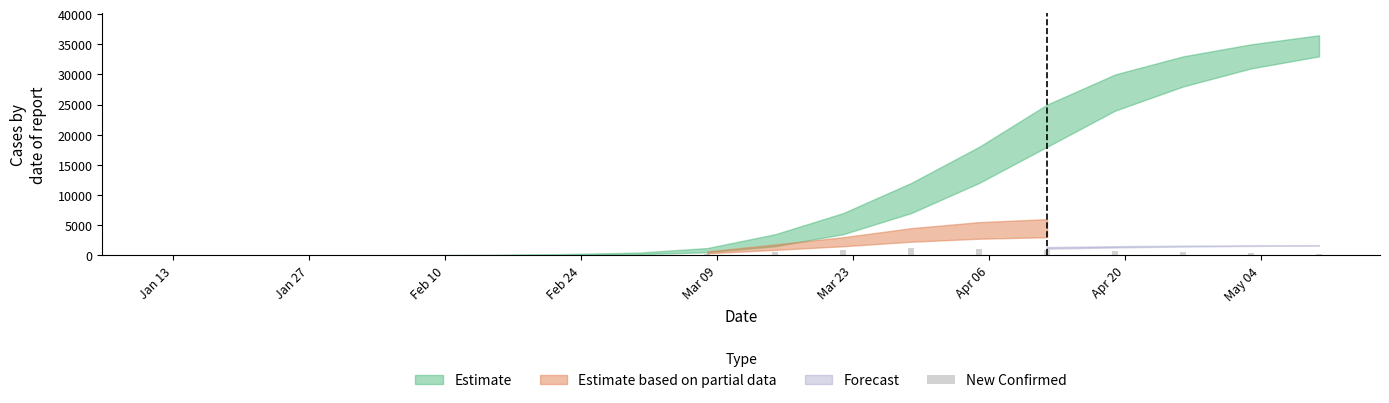

What is the greatest value displayed?

1200